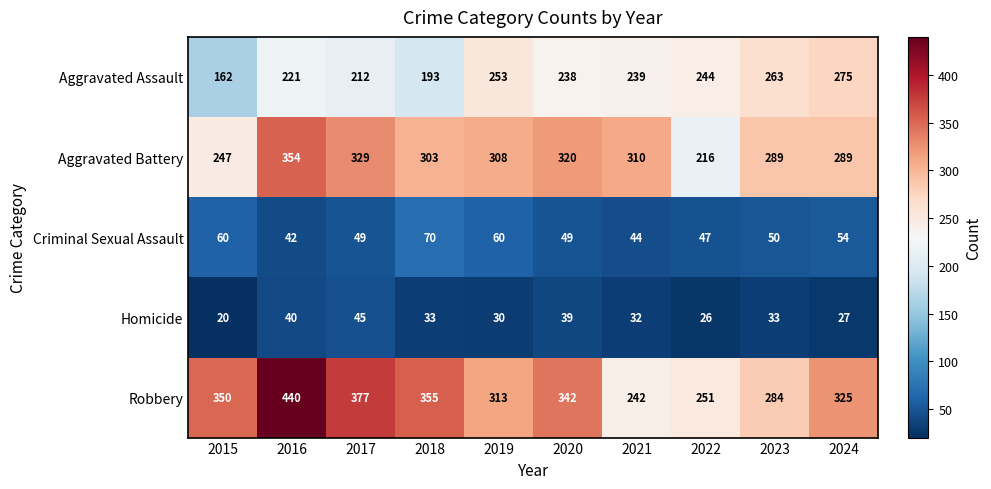

Between 2017 and 2019, which series saw the biggest shift?

Robbery